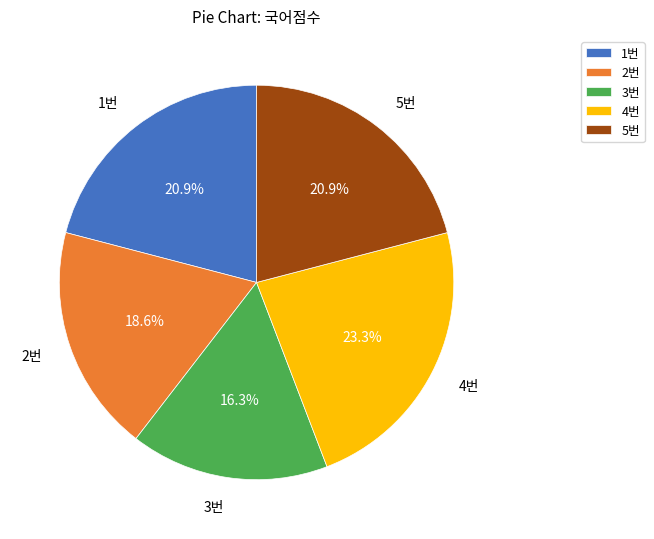

Between 2번 and 5번, which is larger?

5번